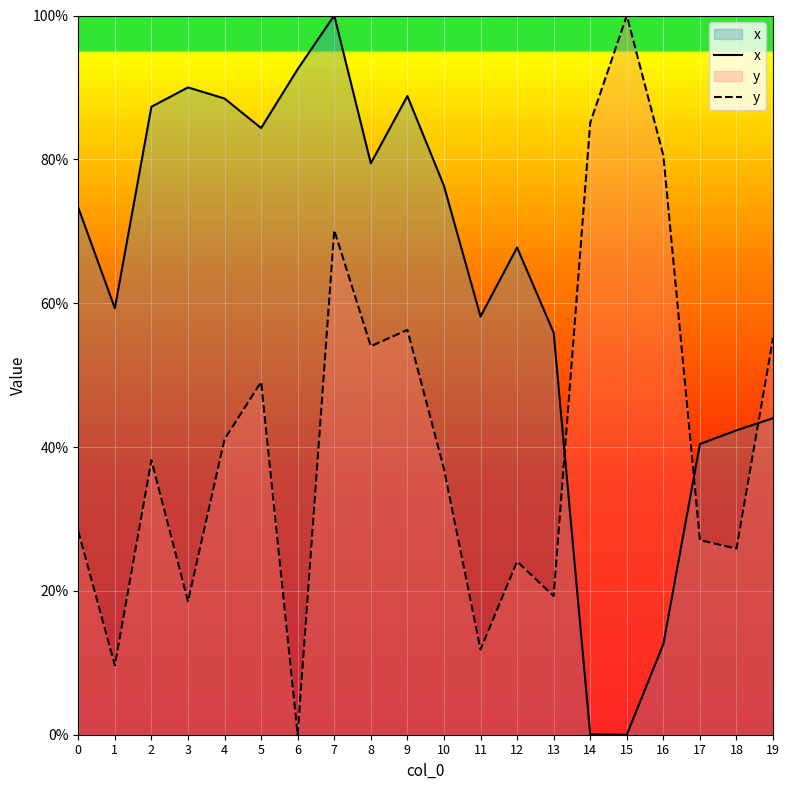

What is the maximum value for y?

100.0